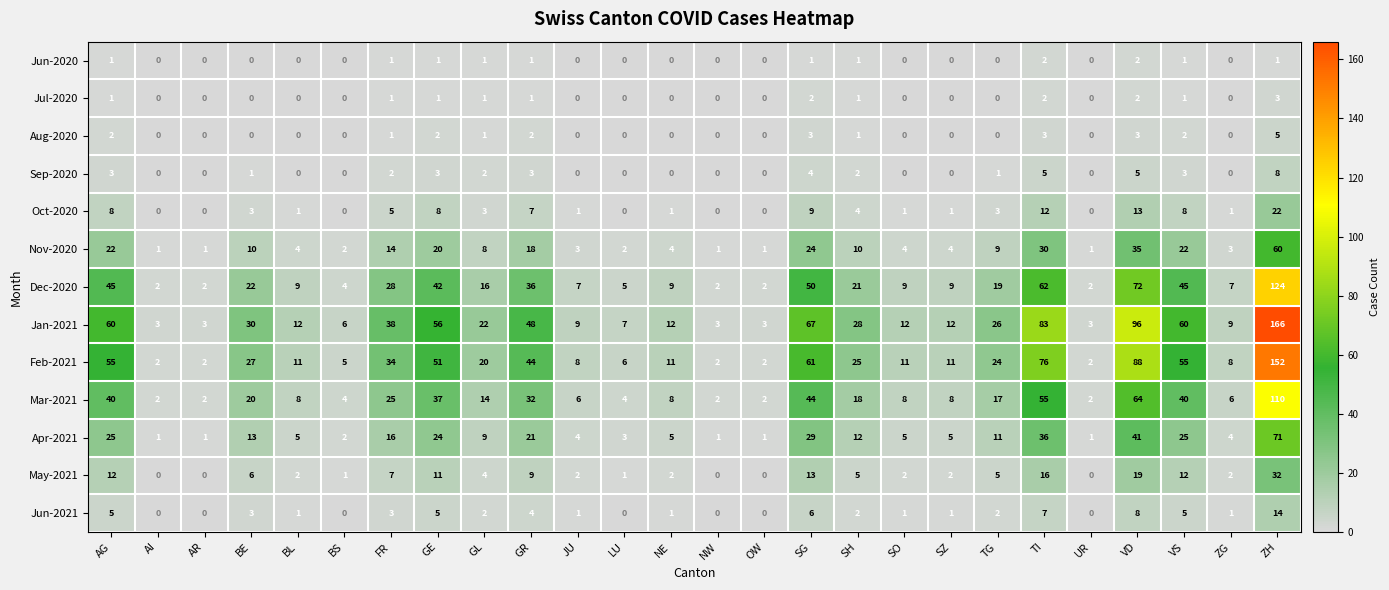

Which category has the highest value across all series?

ZH